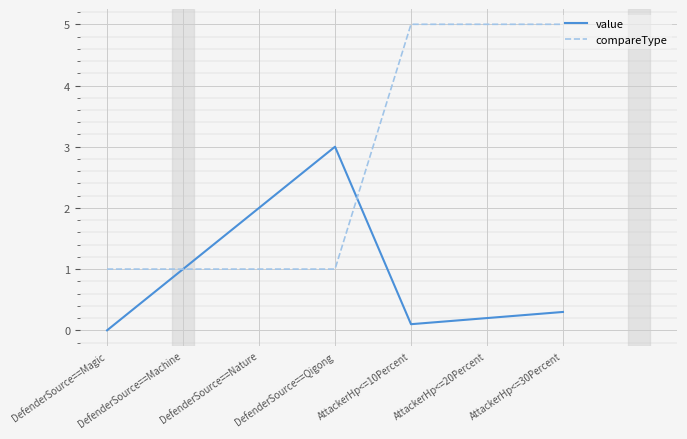

Which series has the largest total across all categories?

compareType